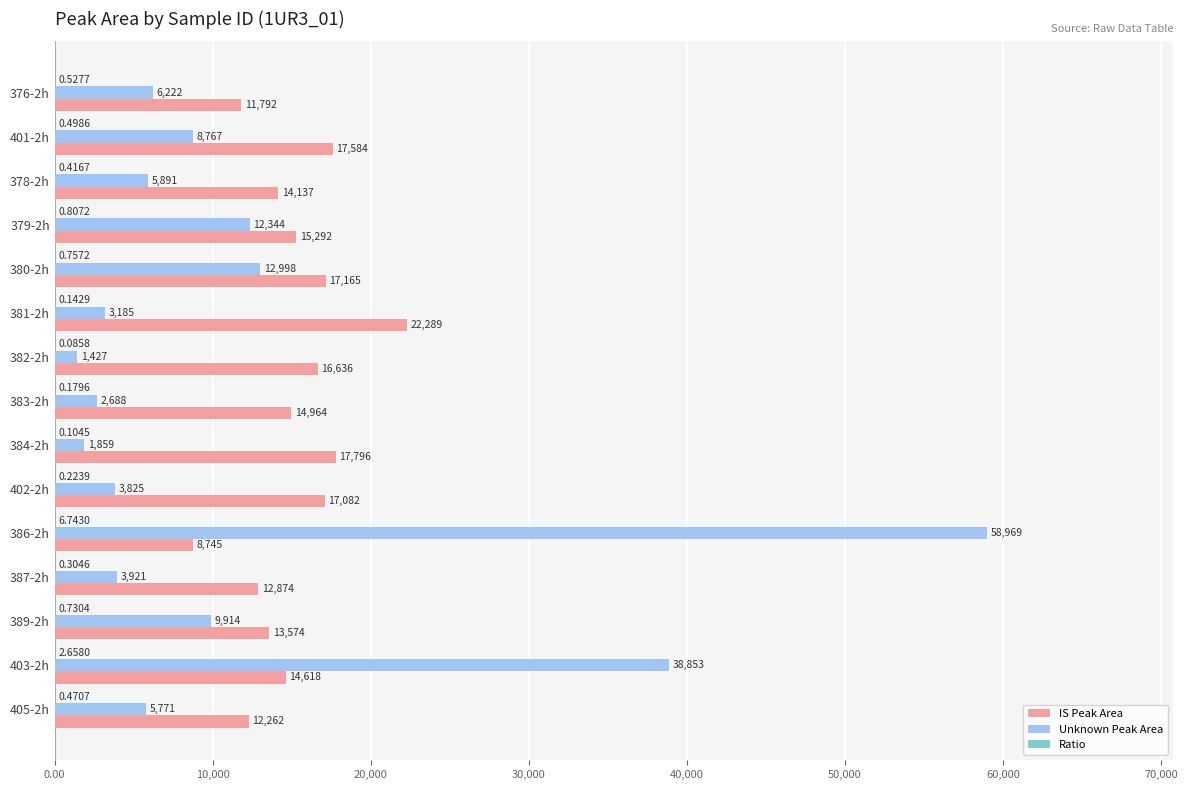

Which series has the largest total across all categories?

IS Peak Area